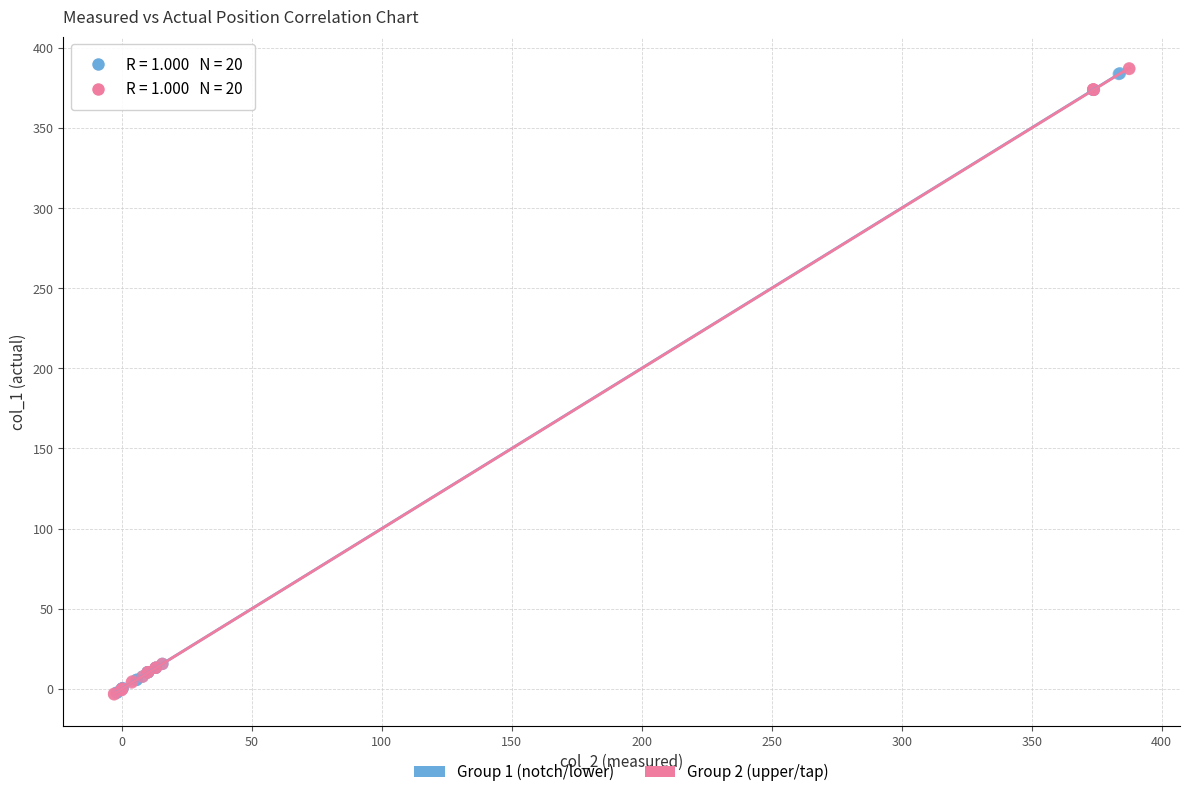

What are all the series names shown in the legend?

Group 1 (notch/lower), Group 2 (upper/tap)